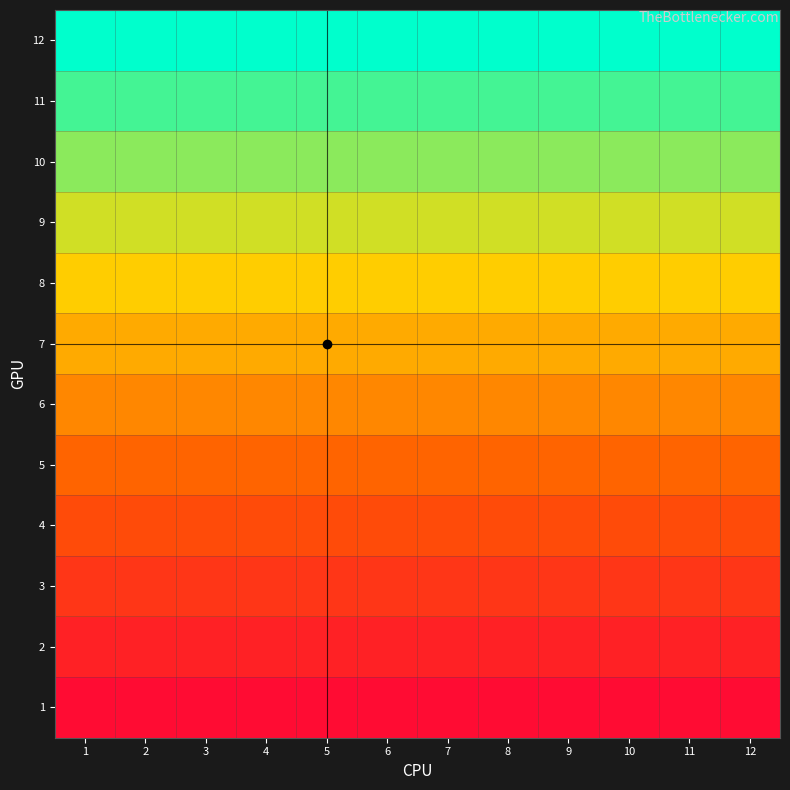

Reading right to left, what are all the values shown in this chart?

1: 12=0.0	11=0.0	10=0.0	9=0.0	8=0.0	7=0.0	6=0.0	5=0.0	4=0.0	3=0.0	2=0.0	1=0.0
2: 12=0.1	11=0.1	10=0.1	9=0.1	8=0.1	7=0.1	6=0.1	5=0.1	4=0.1	3=0.1	2=0.1	1=0.1
3: 12=0.2	11=0.2	10=0.2	9=0.2	8=0.2	7=0.2	6=0.2	5=0.2	4=0.2	3=0.2	2=0.2	1=0.2
4: 12=0.3	11=0.3	10=0.3	9=0.3	8=0.3	7=0.3	6=0.3	5=0.3	4=0.3	3=0.3	2=0.3	1=0.3
5: 12=0.4	11=0.4	10=0.4	9=0.4	8=0.4	7=0.4	6=0.4	5=0.4	4=0.4	3=0.4	2=0.4	1=0.4
6: 12=0.5	11=0.5	10=0.5	9=0.5	8=0.5	7=0.5	6=0.5	5=0.5	4=0.5	3=0.5	2=0.5	1=0.5
7: 12=0.5	11=0.5	10=0.5	9=0.5	8=0.5	7=0.5	6=0.5	5=0.5	4=0.5	3=0.5	2=0.5	1=0.5
8: 12=0.6	11=0.6	10=0.6	9=0.6	8=0.6	7=0.6	6=0.6	5=0.6	4=0.6	3=0.6	2=0.6	1=0.6
9: 12=0.7	11=0.7	10=0.7	9=0.7	8=0.7	7=0.7	6=0.7	5=0.7	4=0.7	3=0.7	2=0.7	1=0.7
10: 12=0.8	11=0.8	10=0.8	9=0.8	8=0.8	7=0.8	6=0.8	5=0.8	4=0.8	3=0.8	2=0.8	1=0.8
11: 12=0.9	11=0.9	10=0.9	9=0.9	8=0.9	7=0.9	6=0.9	5=0.9	4=0.9	3=0.9	2=0.9	1=0.9
12: 12=1.0	11=1.0	10=1.0	9=1.0	8=1.0	7=1.0	6=1.0	5=1.0	4=1.0	3=1.0	2=1.0	1=1.0